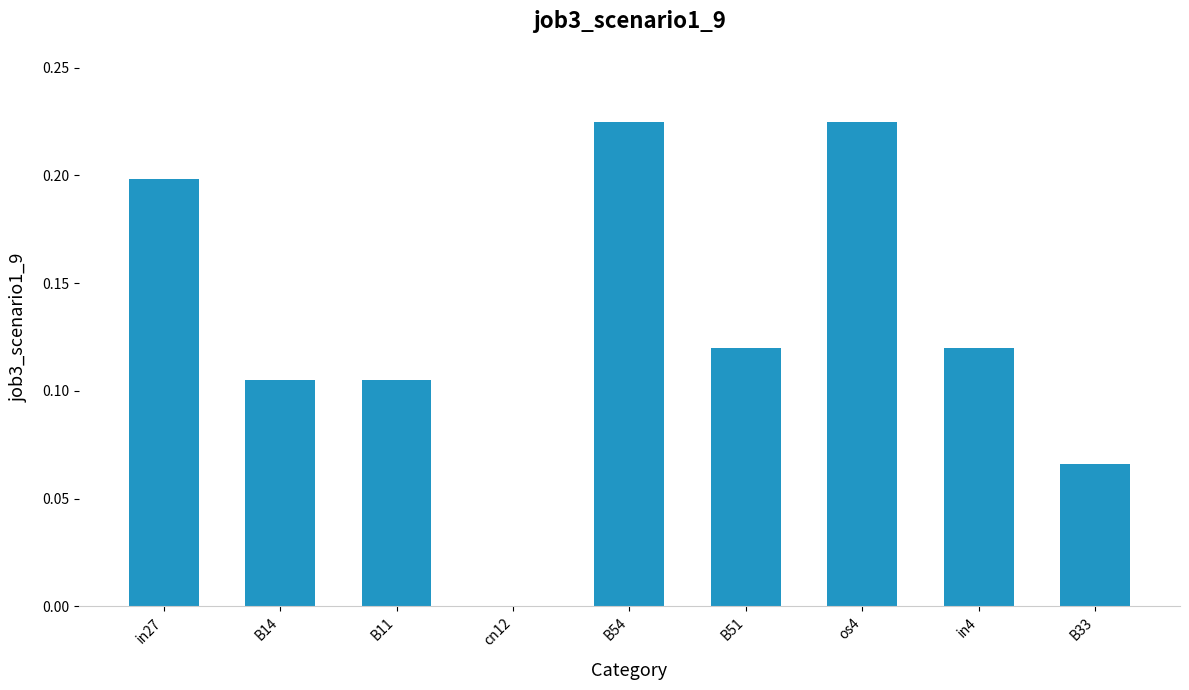

The value at cn12 is 0.0. True or false?

True